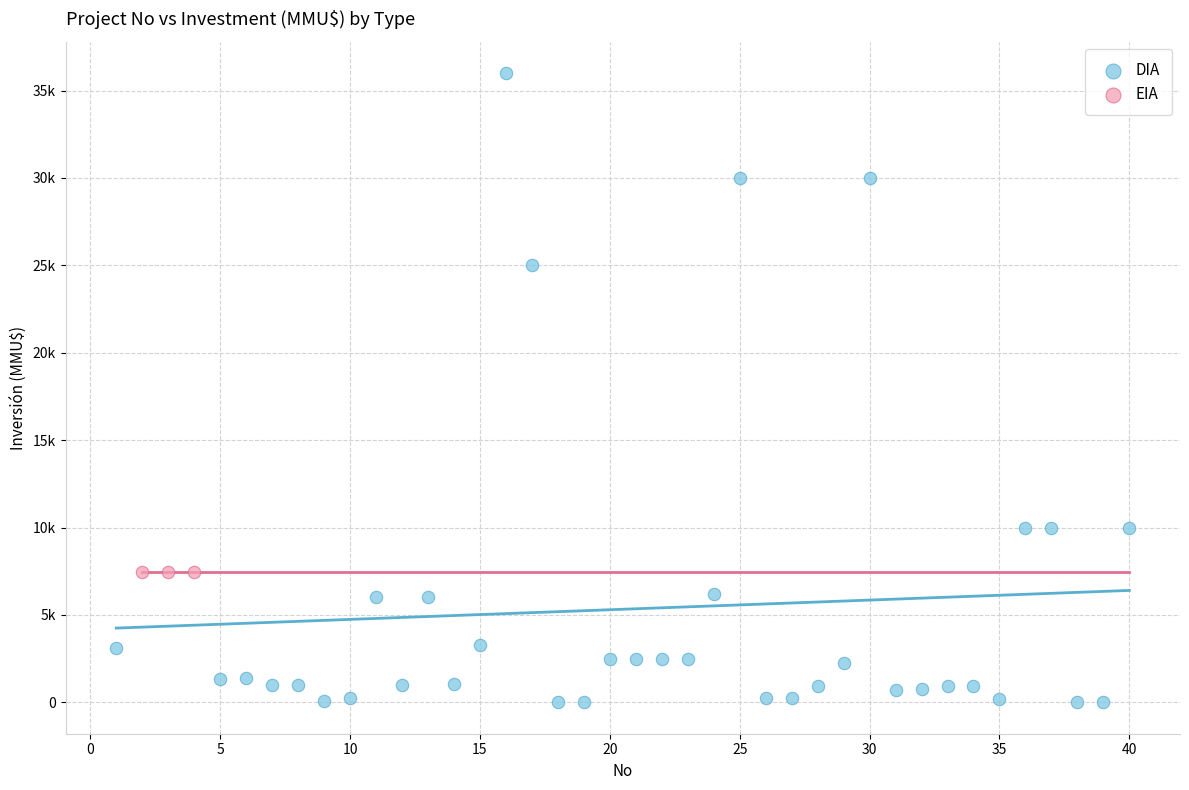

What are all the series names shown in the legend?

DIA, EIA